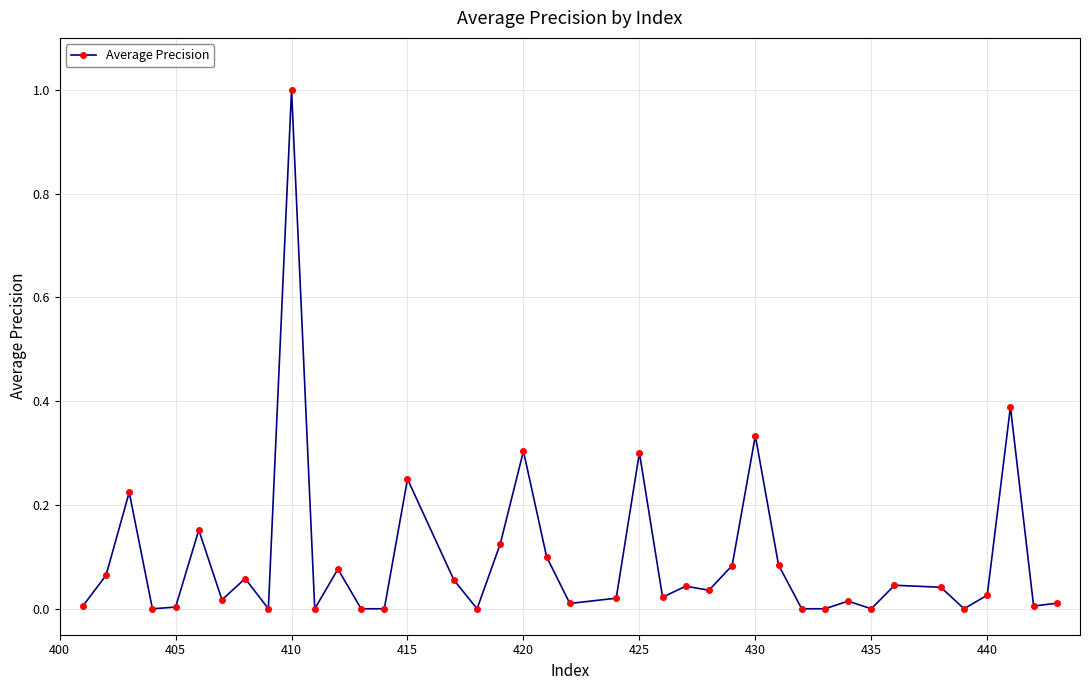

What is the sum of all values?

3.9